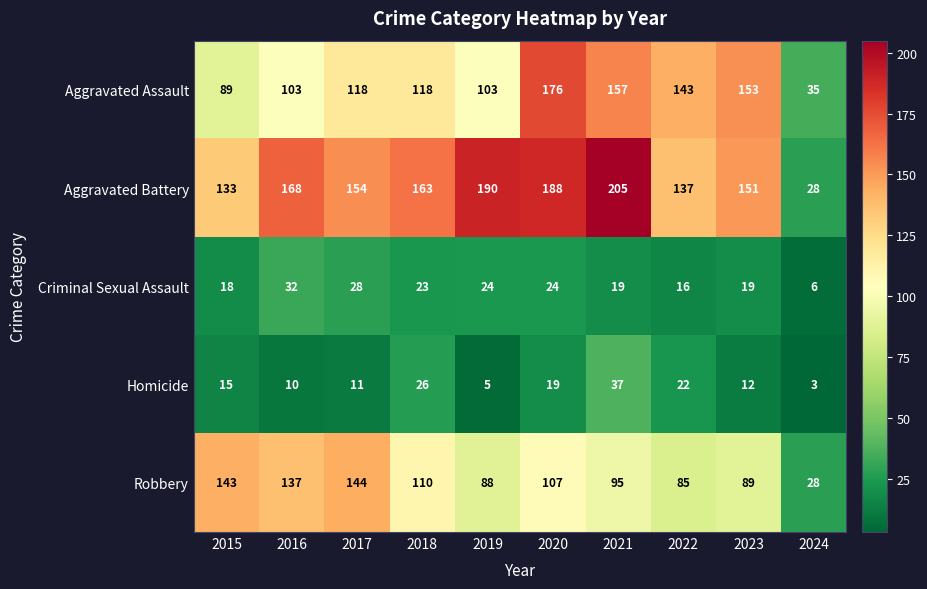

True or false: Criminal Sexual Assault has a value of 24 at 2019.

True